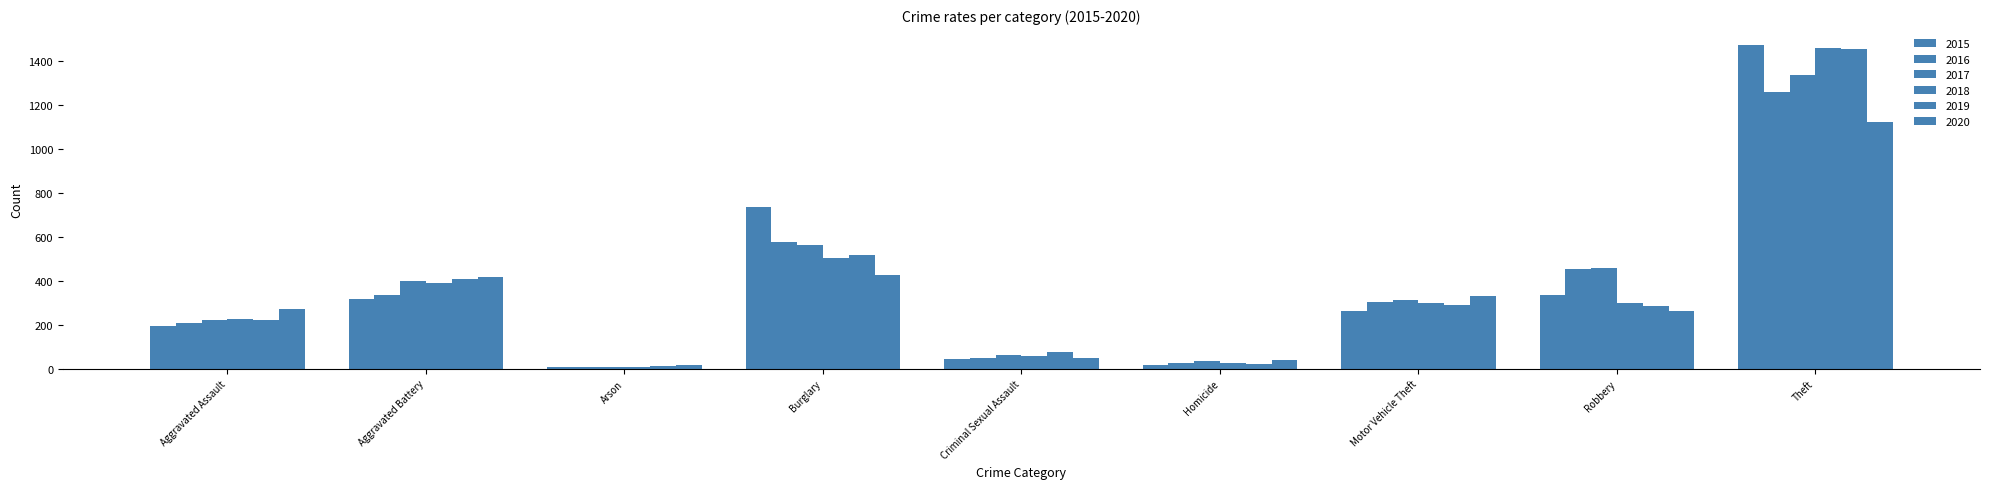

How many bars are there in total?

54